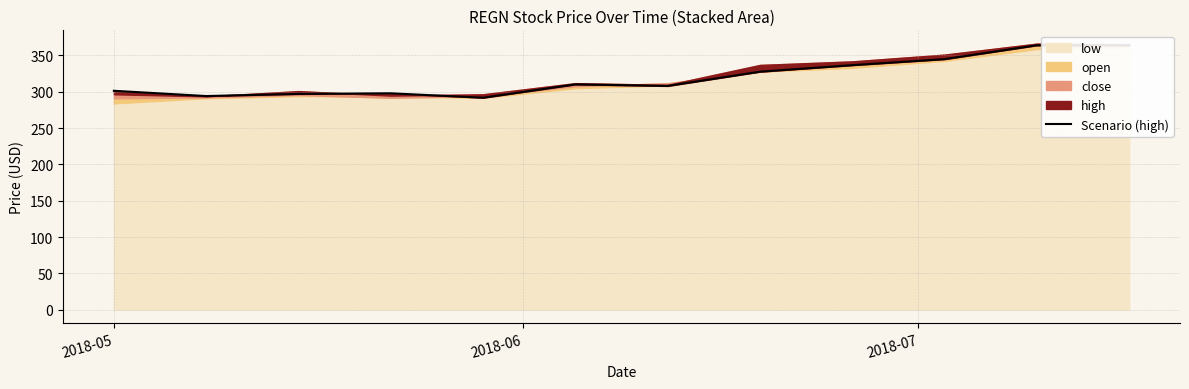

How many categories are shown in the chart?

12